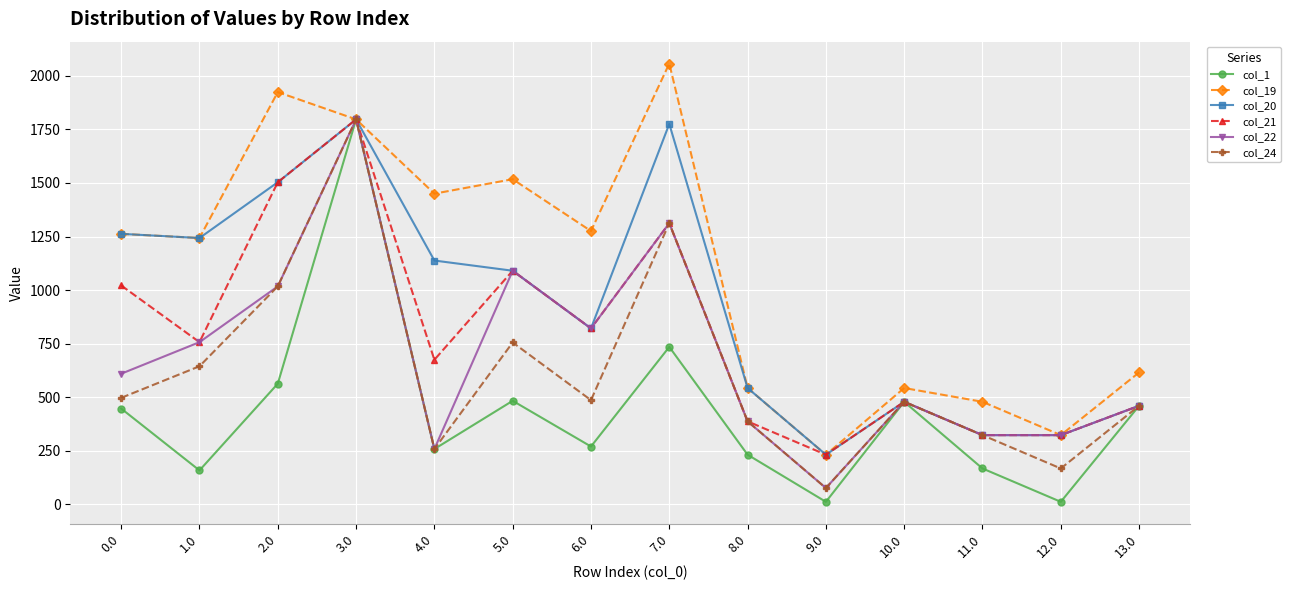

At which label does col_20 reach its minimum?

9.0